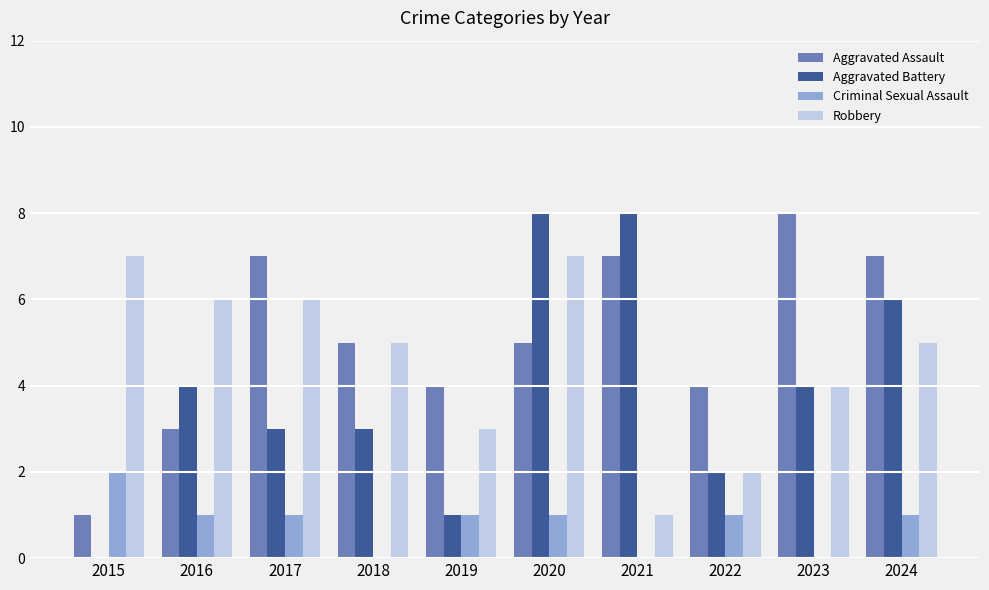

What is the maximum value shown in the chart?

8